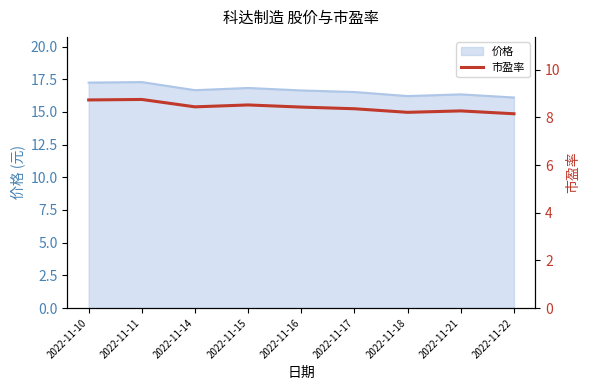

List the labels in order of value, smallest first.

2022-11-22, 2022-11-18, 2022-11-21, 2022-11-17, 2022-11-16, 2022-11-14, 2022-11-15, 2022-11-10, 2022-11-11